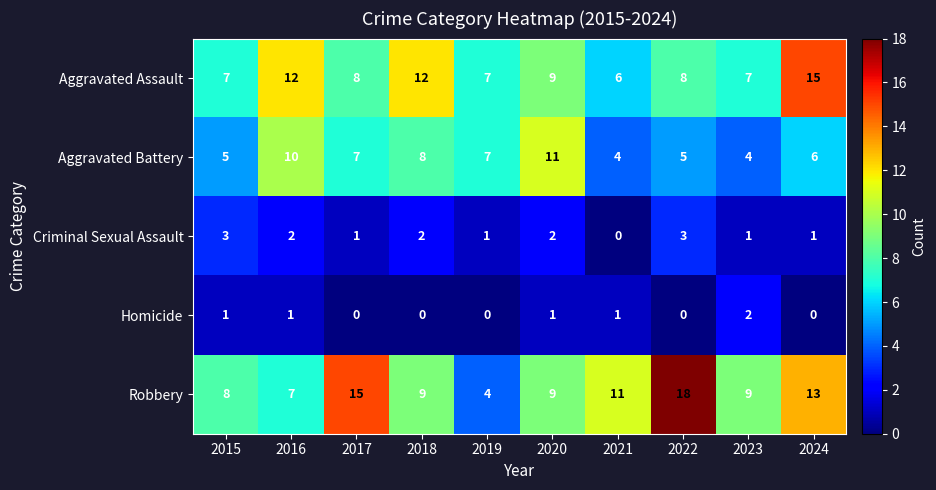

Count the number of categories in the chart.

10